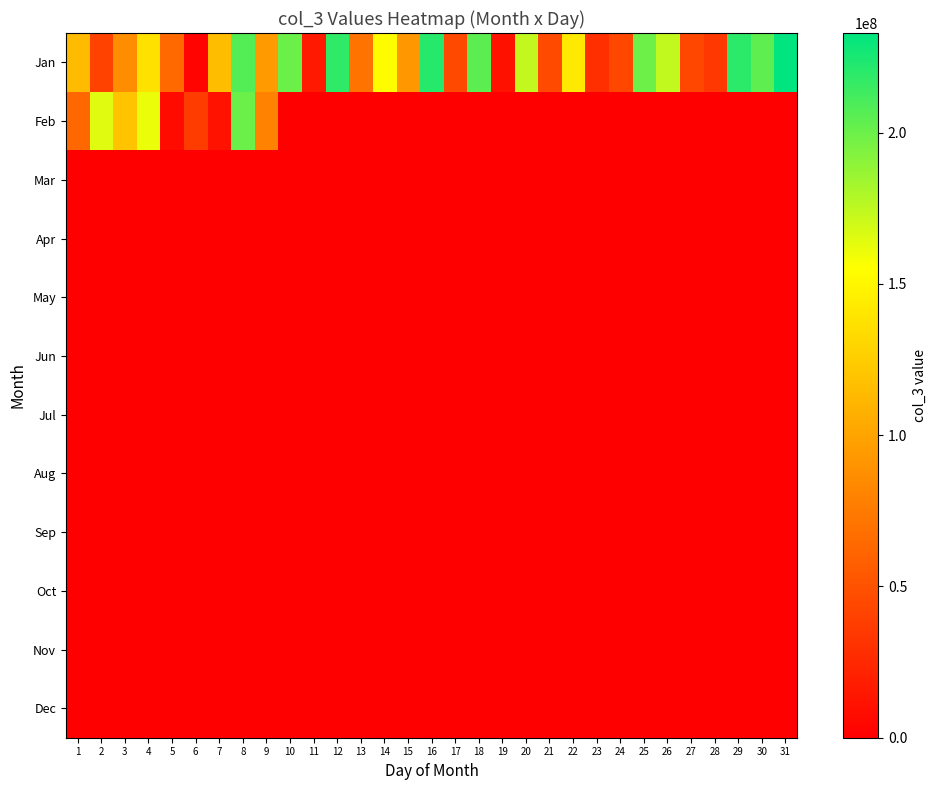

Reading left to right, what are all the values shown in this chart?

Jan: 1=114300680	2=40663944	3=86104208	4=137190256	5=64215464	6=2830496	7=115566968	8=207229968	9=94572672	10=200114552	11=15607552	12=217957456	13=70140408	14=153495224	15=92666976	16=220875248	17=44564872	18=204618184	19=11188712	20=173474192	21=45080328	22=142267584	23=29339248	24=43853992	25=199603544	26=173945288	27=43562968	28=33854416	29=219331496	30=204180792	31=232955232
Feb: 1=63251096	2=164520256	3=119176232	4=161420920	5=7462504	6=36952664	7=11616880	8=199793968	9=80464896	10=0	11=0	12=0	13=0	14=0	15=0	16=0	17=0	18=0	19=0	20=0	21=0	22=0	23=0	24=0	25=0	26=0	27=0	28=0	29=0	30=0	31=0
Mar: 1=0	2=0	3=0	4=0	5=0	6=0	7=0	8=0	9=0	10=0	11=0	12=0	13=0	14=0	15=0	16=0	17=0	18=0	19=0	20=0	21=0	22=0	23=0	24=0	25=0	26=0	27=0	28=0	29=0	30=0	31=0
Apr: 1=0	2=0	3=0	4=0	5=0	6=0	7=0	8=0	9=0	10=0	11=0	12=0	13=0	14=0	15=0	16=0	17=0	18=0	19=0	20=0	21=0	22=0	23=0	24=0	25=0	26=0	27=0	28=0	29=0	30=0	31=0
May: 1=0	2=0	3=0	4=0	5=0	6=0	7=0	8=0	9=0	10=0	11=0	12=0	13=0	14=0	15=0	16=0	17=0	18=0	19=0	20=0	21=0	22=0	23=0	24=0	25=0	26=0	27=0	28=0	29=0	30=0	31=0
Jun: 1=0	2=0	3=0	4=0	5=0	6=0	7=0	8=0	9=0	10=0	11=0	12=0	13=0	14=0	15=0	16=0	17=0	18=0	19=0	20=0	21=0	22=0	23=0	24=0	25=0	26=0	27=0	28=0	29=0	30=0	31=0
Jul: 1=0	2=0	3=0	4=0	5=0	6=0	7=0	8=0	9=0	10=0	11=0	12=0	13=0	14=0	15=0	16=0	17=0	18=0	19=0	20=0	21=0	22=0	23=0	24=0	25=0	26=0	27=0	28=0	29=0	30=0	31=0
Aug: 1=0	2=0	3=0	4=0	5=0	6=0	7=0	8=0	9=0	10=0	11=0	12=0	13=0	14=0	15=0	16=0	17=0	18=0	19=0	20=0	21=0	22=0	23=0	24=0	25=0	26=0	27=0	28=0	29=0	30=0	31=0
Sep: 1=0	2=0	3=0	4=0	5=0	6=0	7=0	8=0	9=0	10=0	11=0	12=0	13=0	14=0	15=0	16=0	17=0	18=0	19=0	20=0	21=0	22=0	23=0	24=0	25=0	26=0	27=0	28=0	29=0	30=0	31=0
Oct: 1=0	2=0	3=0	4=0	5=0	6=0	7=0	8=0	9=0	10=0	11=0	12=0	13=0	14=0	15=0	16=0	17=0	18=0	19=0	20=0	21=0	22=0	23=0	24=0	25=0	26=0	27=0	28=0	29=0	30=0	31=0
Nov: 1=0	2=0	3=0	4=0	5=0	6=0	7=0	8=0	9=0	10=0	11=0	12=0	13=0	14=0	15=0	16=0	17=0	18=0	19=0	20=0	21=0	22=0	23=0	24=0	25=0	26=0	27=0	28=0	29=0	30=0	31=0
Dec: 1=0	2=0	3=0	4=0	5=0	6=0	7=0	8=0	9=0	10=0	11=0	12=0	13=0	14=0	15=0	16=0	17=0	18=0	19=0	20=0	21=0	22=0	23=0	24=0	25=0	26=0	27=0	28=0	29=0	30=0	31=0